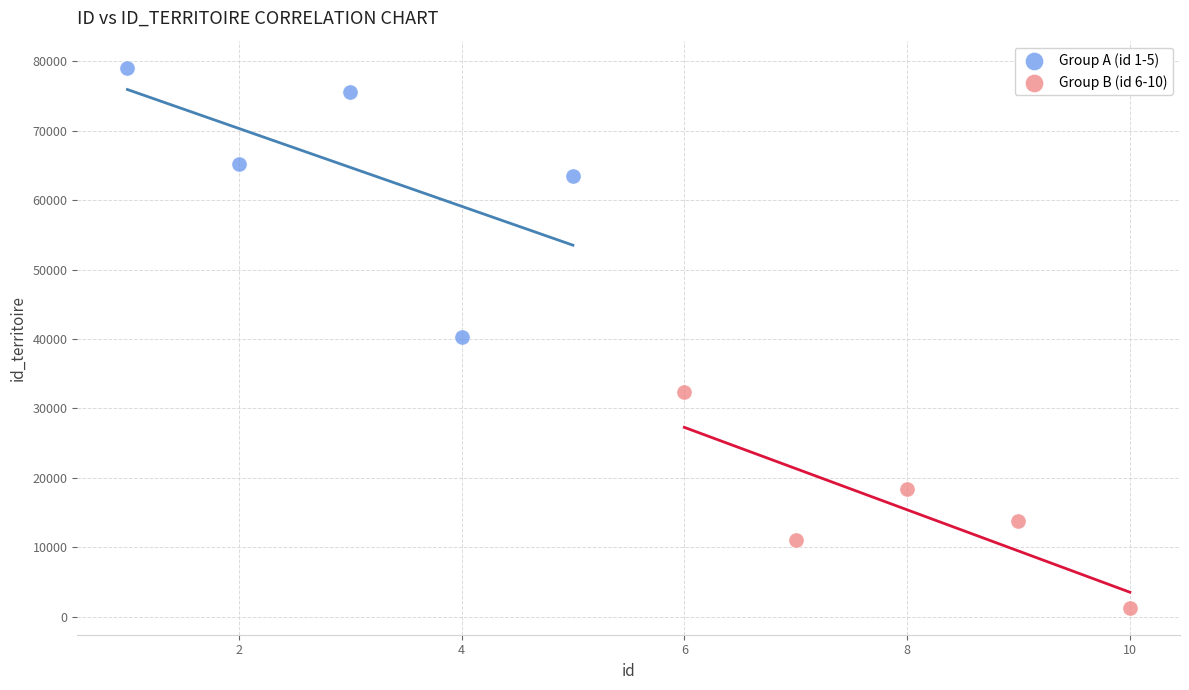

Which series has the largest Y range (max minus min)?

Group A (id 1-5)